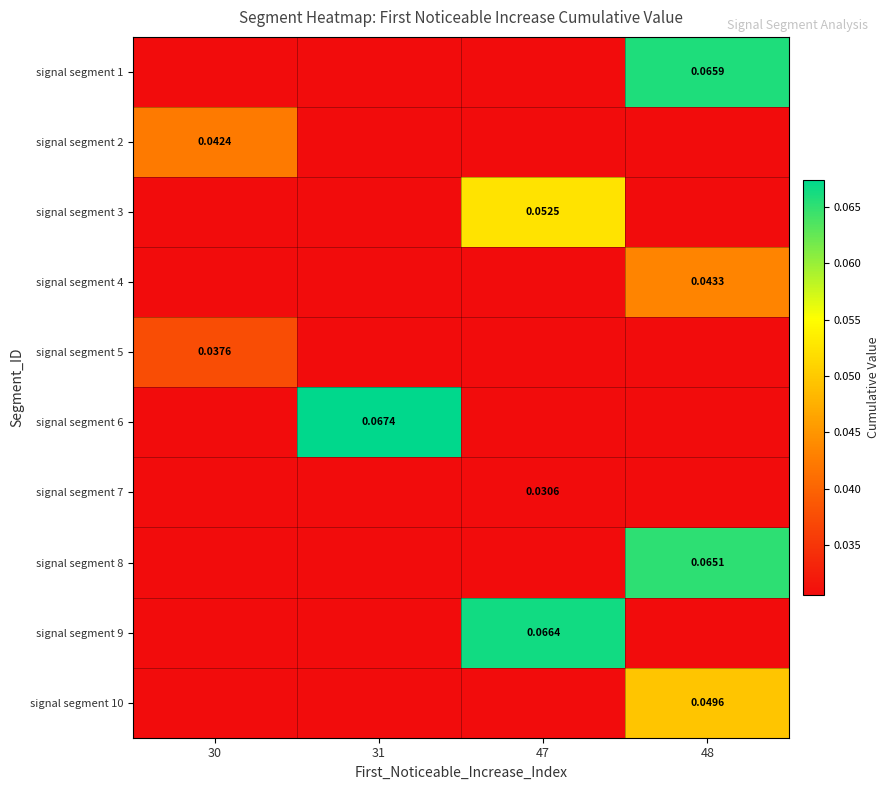

Is the value of signal segment 5 at 47 greater than the value of signal segment 2 at 31?

No